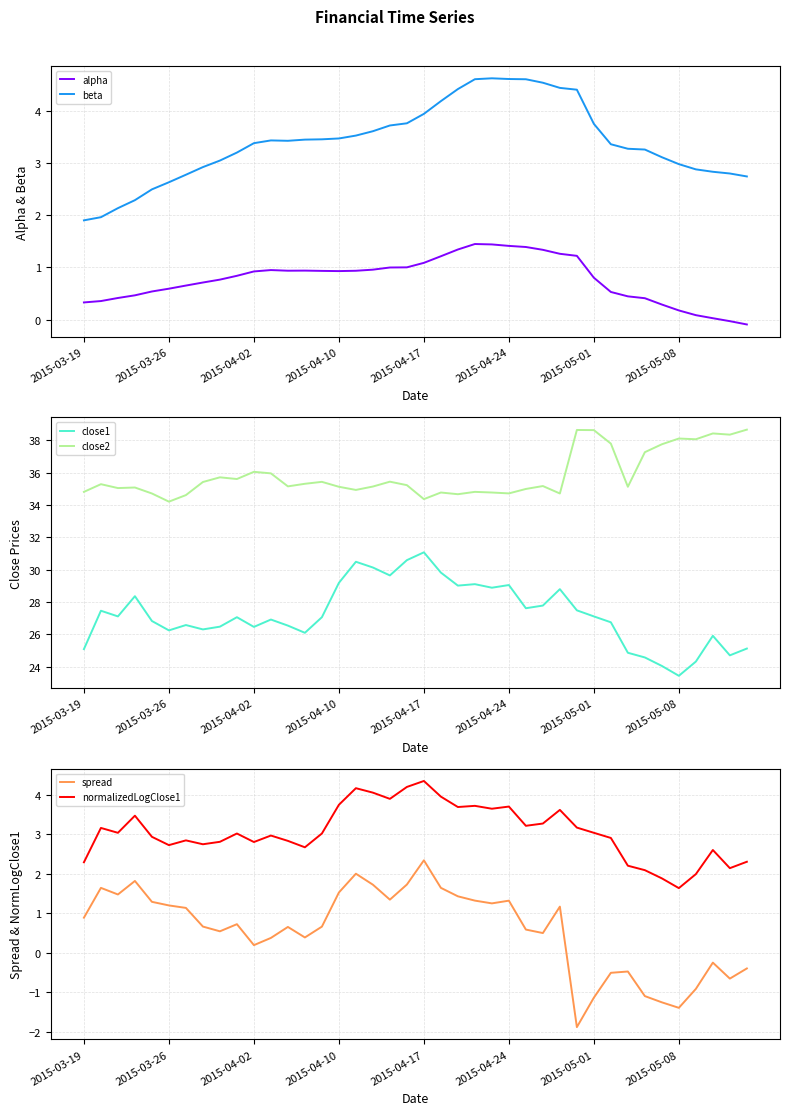

True or false: spread and normalizedLogClose1 cross at least once.

False